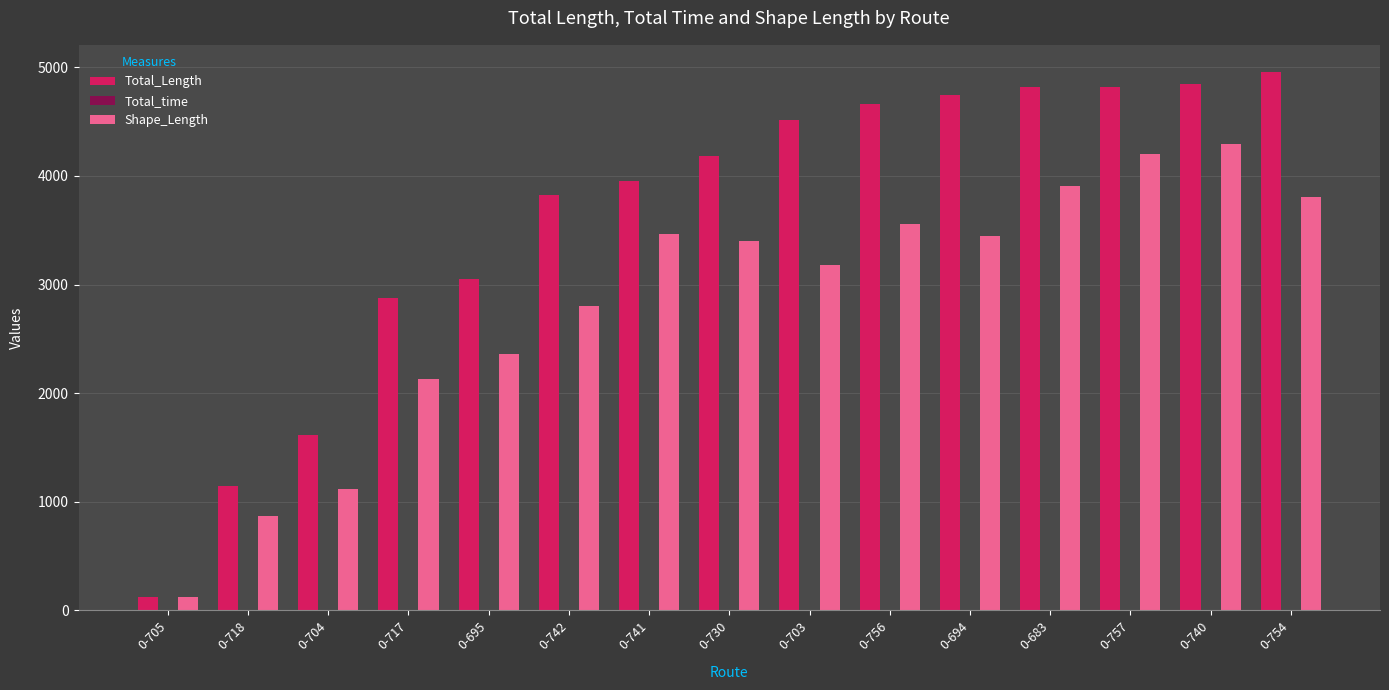

Which series has the largest total across all categories?

Total_Length